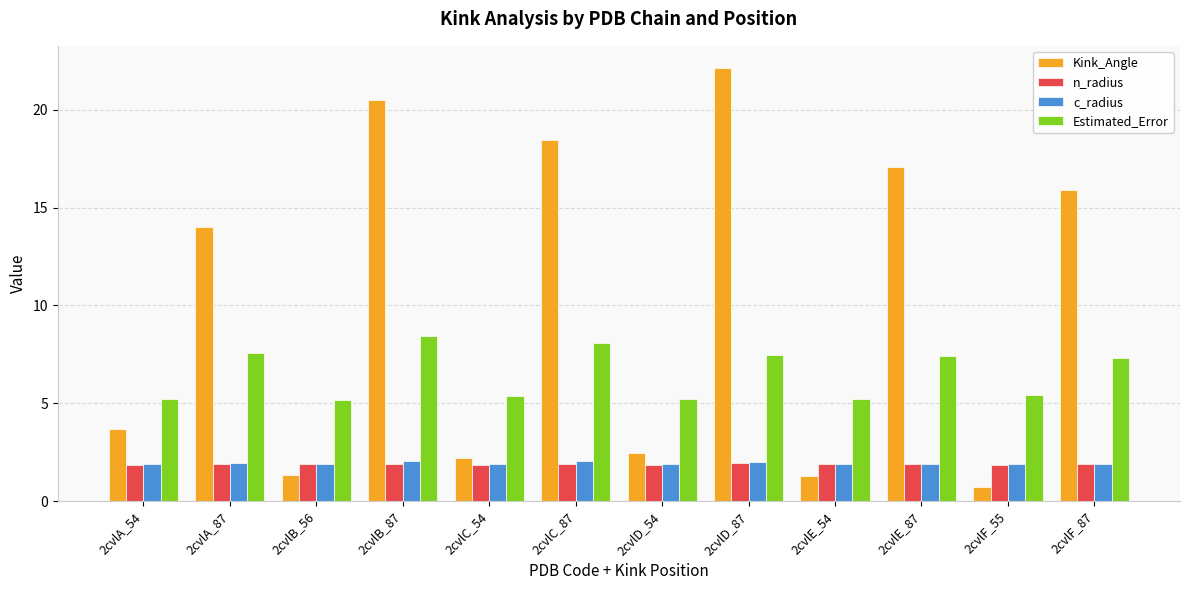

What is the total value across all series at 2cvlE_87?

28.3